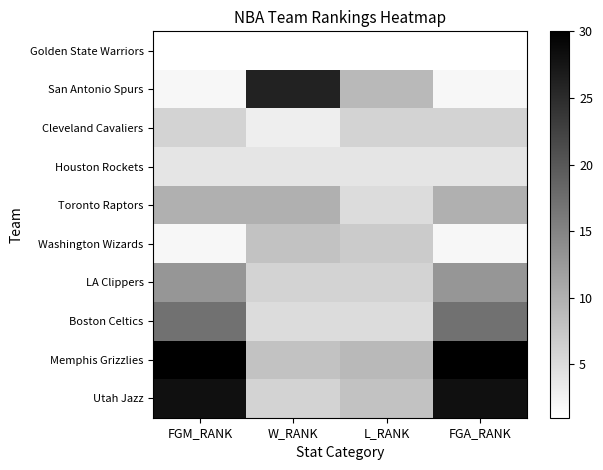

Reading left to right, list all the values displayed in this chart.

Golden State Warriors: FGM_RANK=1	W_RANK=1	L_RANK=1	FGA_RANK=1
San Antonio Spurs: FGM_RANK=2	W_RANK=26	L_RANK=9	FGA_RANK=2
Cleveland Cavaliers: FGM_RANK=6	W_RANK=3	L_RANK=6	FGA_RANK=6
Houston Rockets: FGM_RANK=4	W_RANK=4	L_RANK=4	FGA_RANK=4
Toronto Raptors: FGM_RANK=10	W_RANK=10	L_RANK=5	FGA_RANK=10
Washington Wizards: FGM_RANK=2	W_RANK=8	L_RANK=7	FGA_RANK=2
LA Clippers: FGM_RANK=13	W_RANK=6	L_RANK=6	FGA_RANK=13
Boston Celtics: FGM_RANK=17	W_RANK=5	L_RANK=5	FGA_RANK=17
Memphis Grizzlies: FGM_RANK=30	W_RANK=8	L_RANK=9	FGA_RANK=30
Utah Jazz: FGM_RANK=28	W_RANK=6	L_RANK=8	FGA_RANK=28